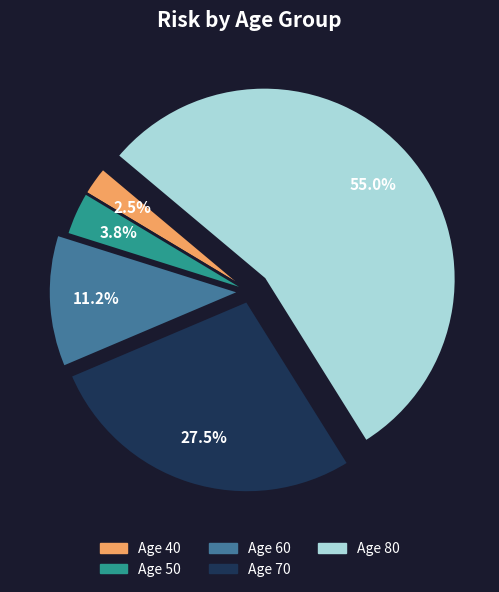

How many slices are in this pie chart?

5